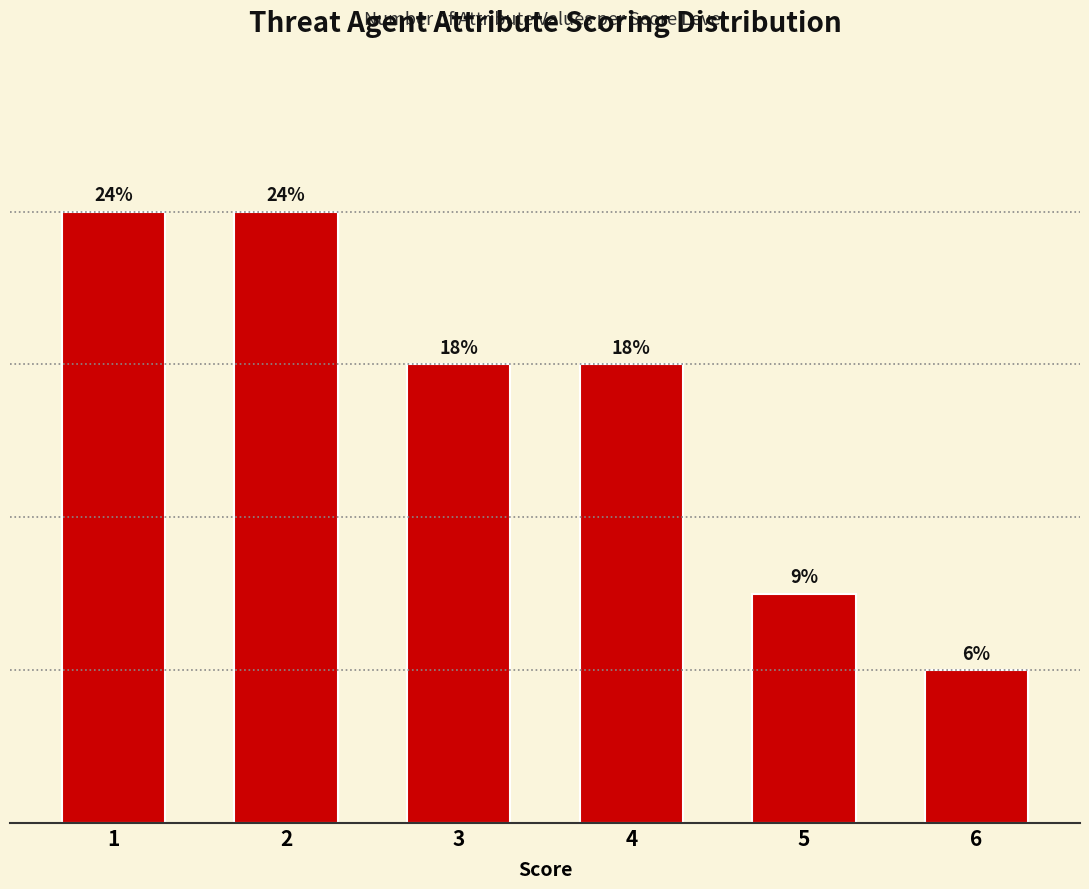

Are the bars horizontal?

No